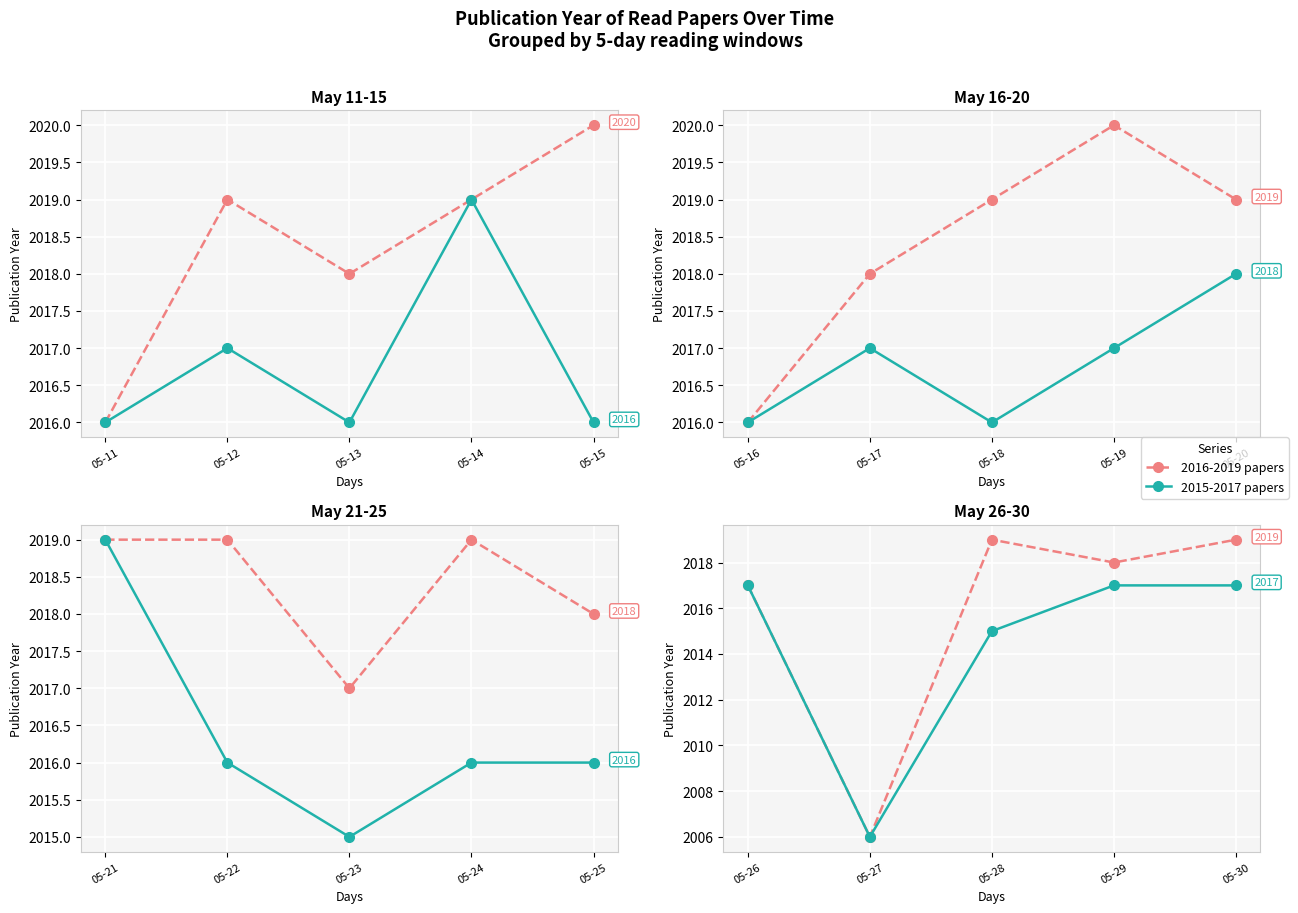

How many interior local peaks does the 2016-2019 papers series have?

1